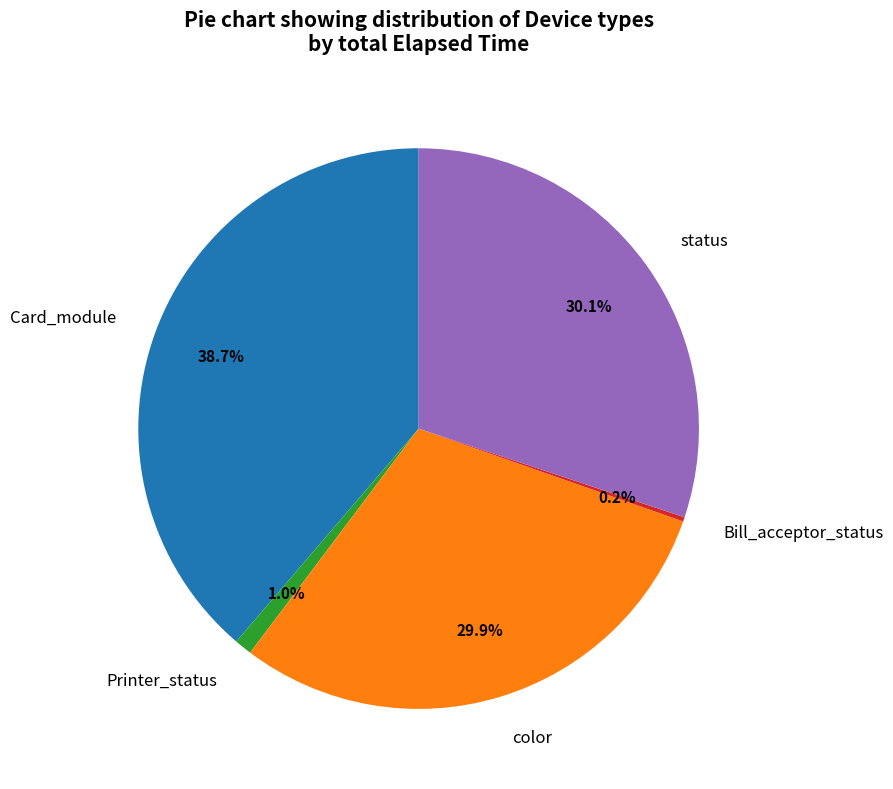

Which category has the biggest portion of the pie?

Card_module